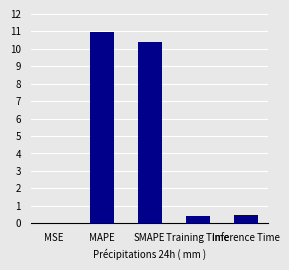

What value does the data have at Inference Time?

0.5